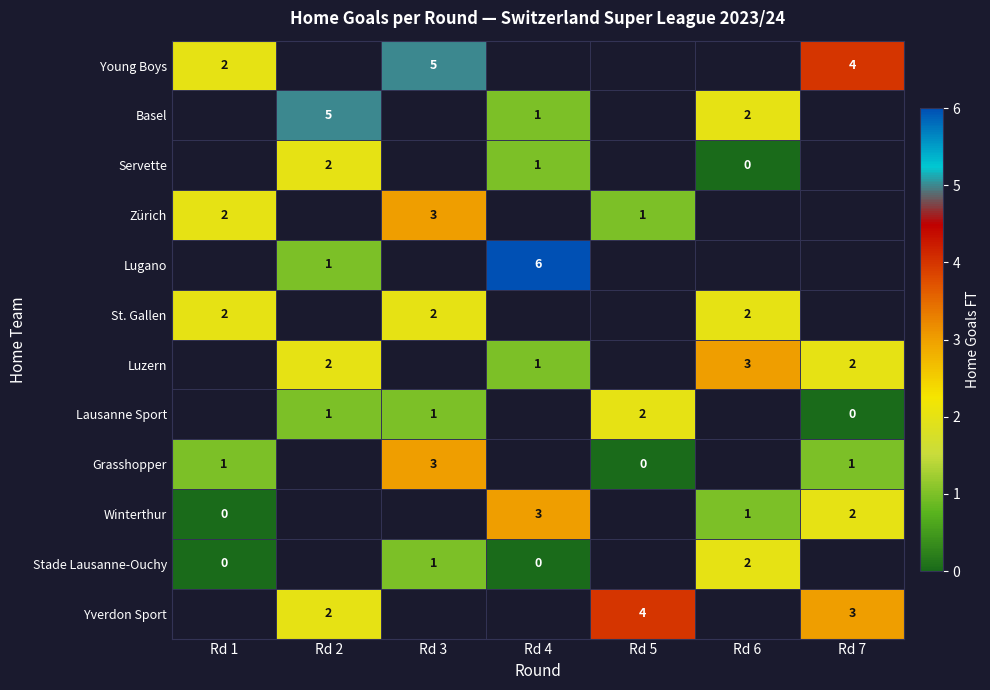

Is it true that Yverdon Sport equals 4 at Rd 5?

True